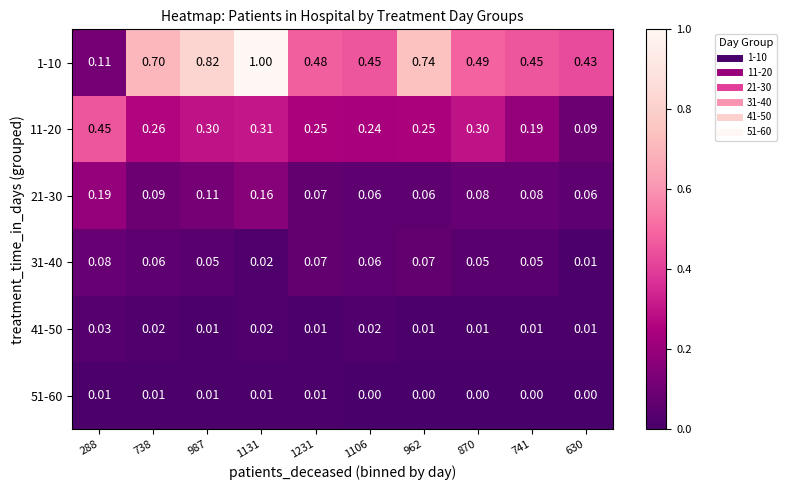

Is the value of 11-20 at 1106 greater than the value of 41-50 at 288?

Yes